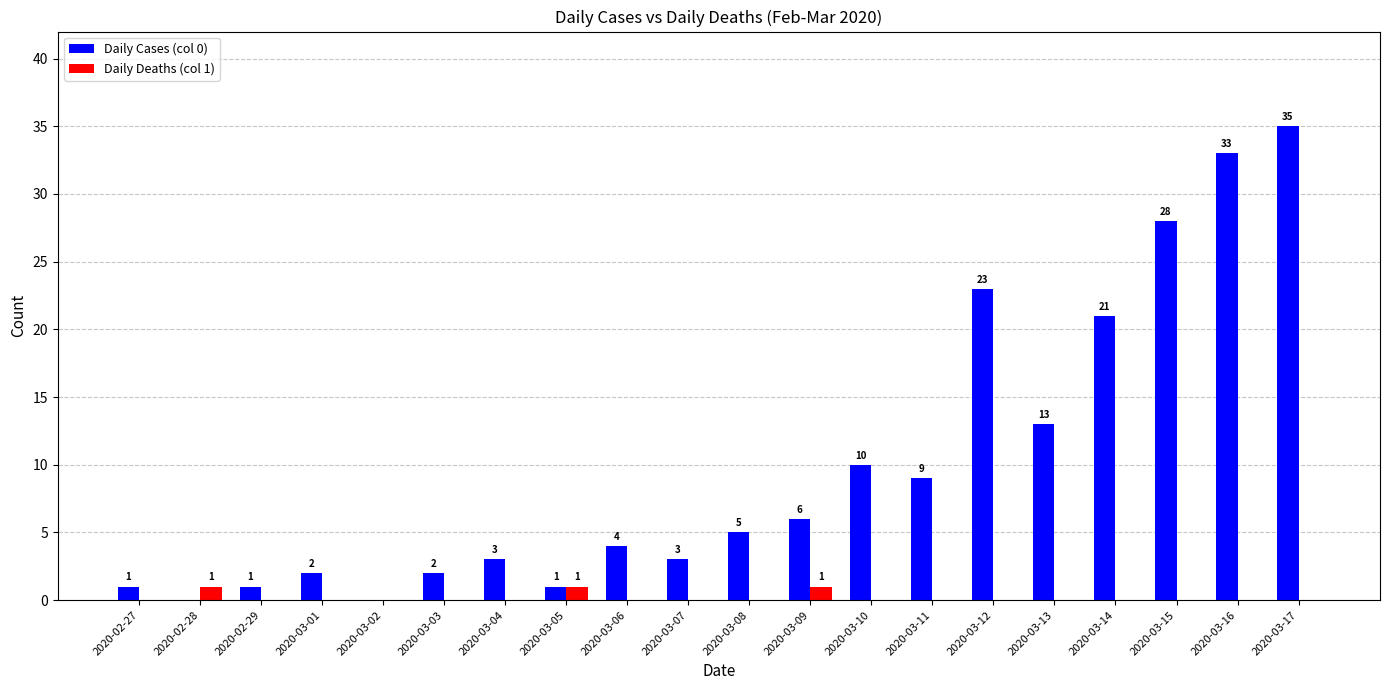

What is the greatest value displayed?

35